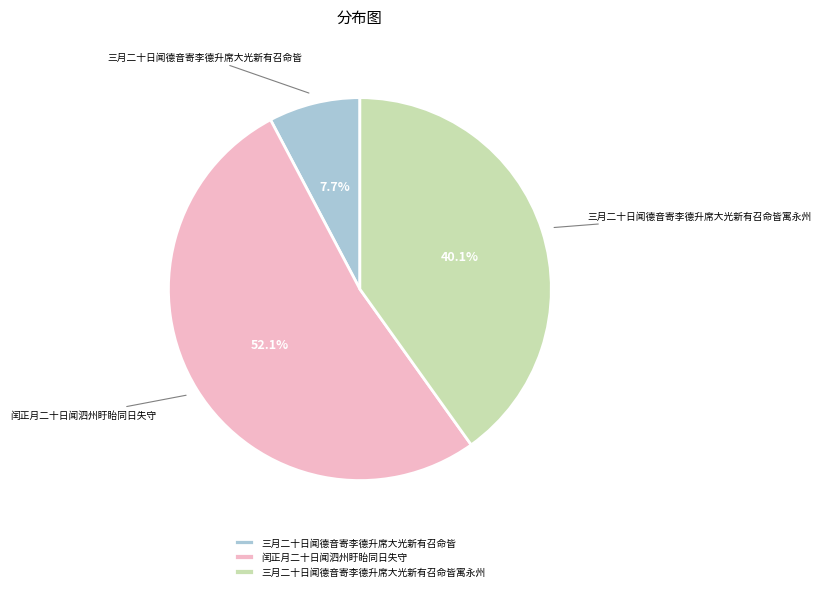

What is the smallest slice in the pie chart?

三月二十日闻德音寄李德升席大光新有召命皆